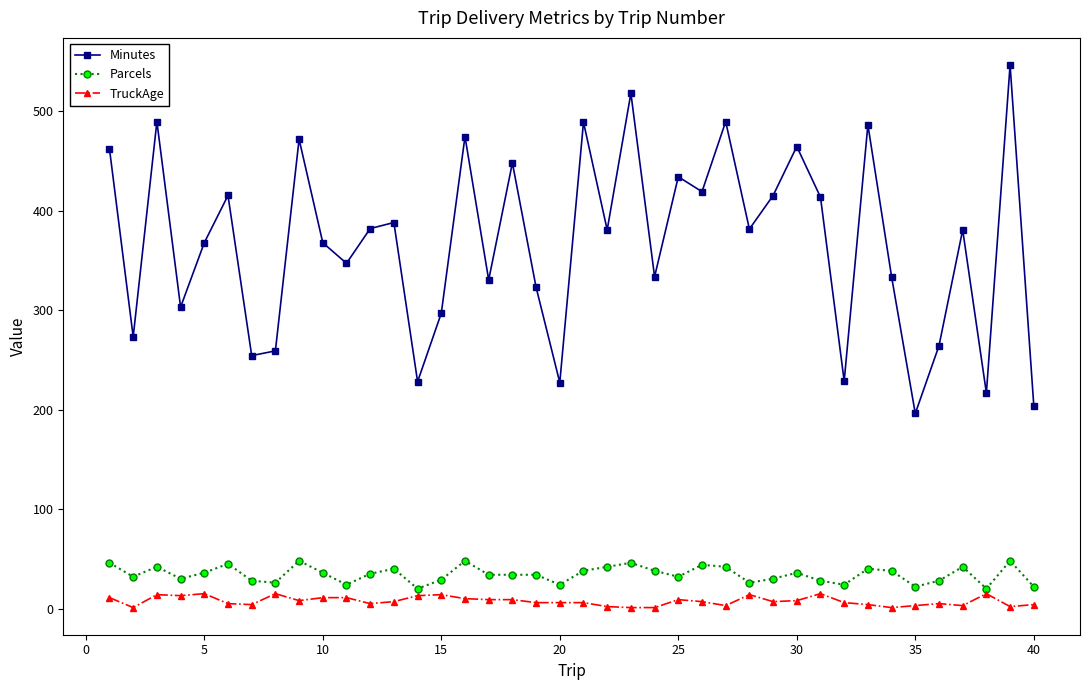

What is the sum of all Parcels values?

1377.0